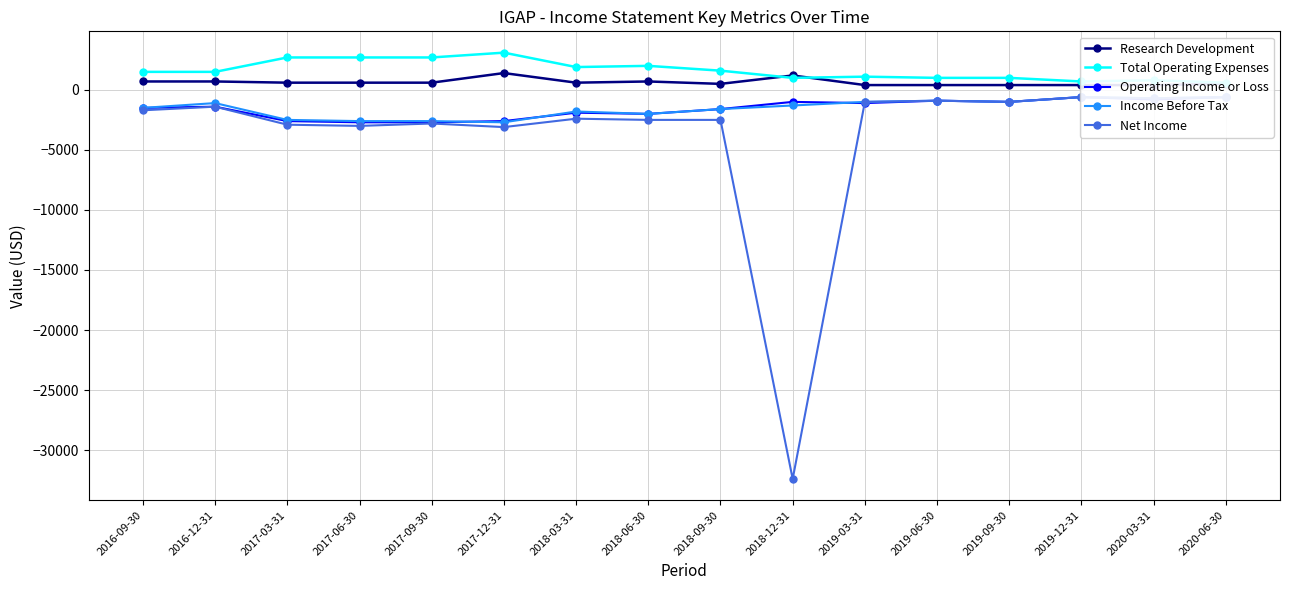

What is the value of the Net Income point at the 9th from the left?

-2500